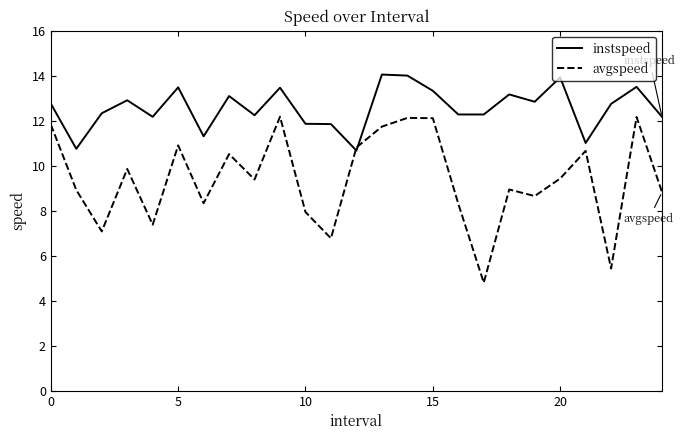

What is the maximum value shown in the chart?

14.1